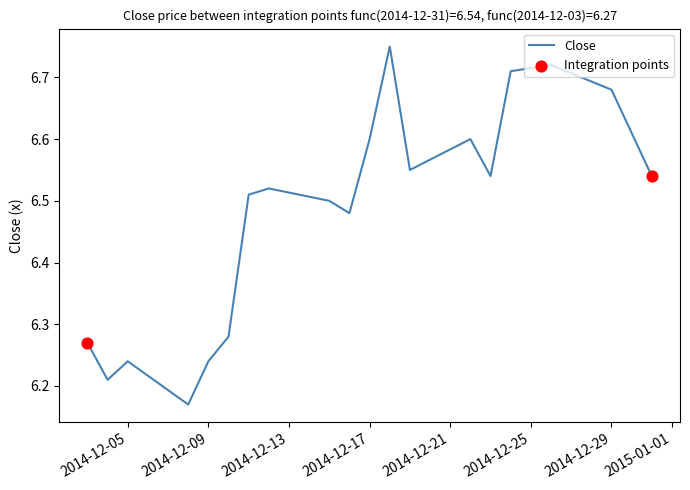

What is the change in value from 2014-12-23 to 2014-12-18?

+0.2